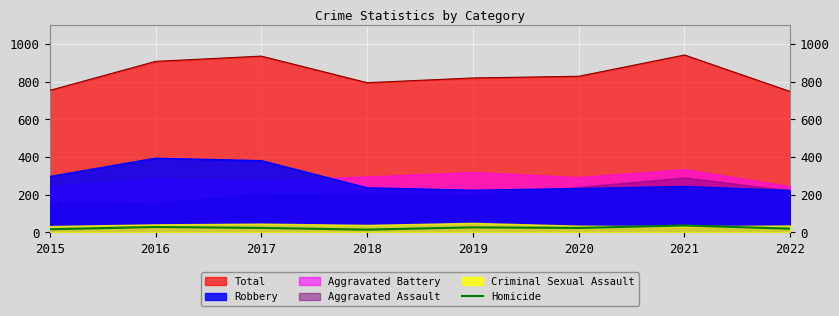

Reading left to right, extract all data points from this chart.

2015=17	2016=29	2017=24	2018=15	2019=27	2020=24	2021=37	2022=20